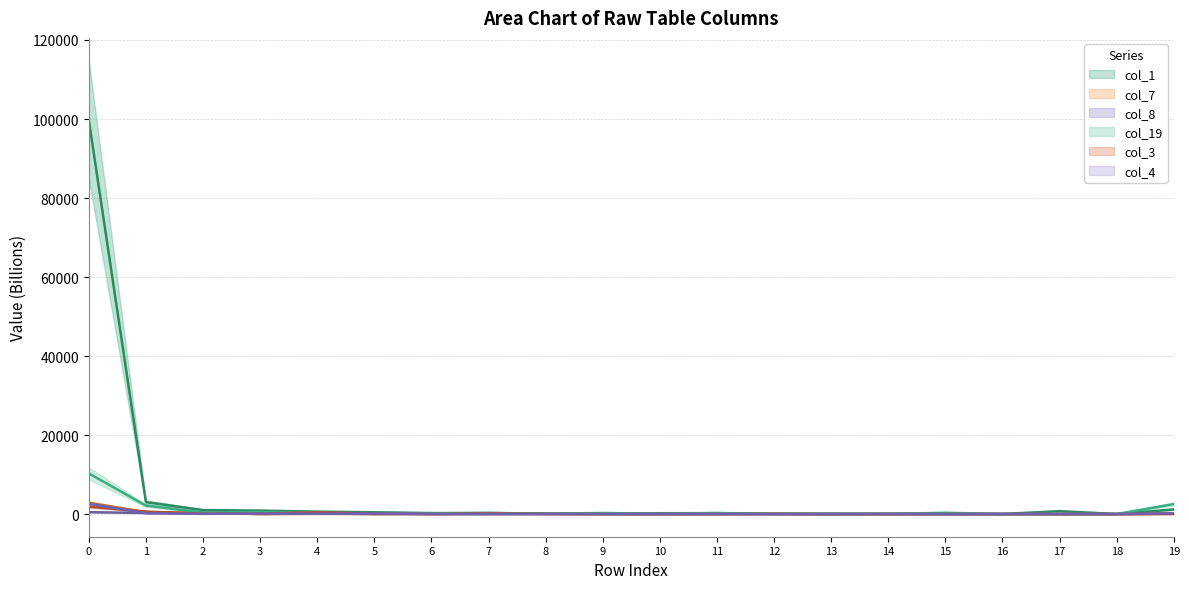

List the labels in order of col_7 value, largest first.

0, 1, 2, 19, 4, 7, 8, 5, 6, 3, 9, 12, 14, 10, 15, 16, 11, 18, 13, 17